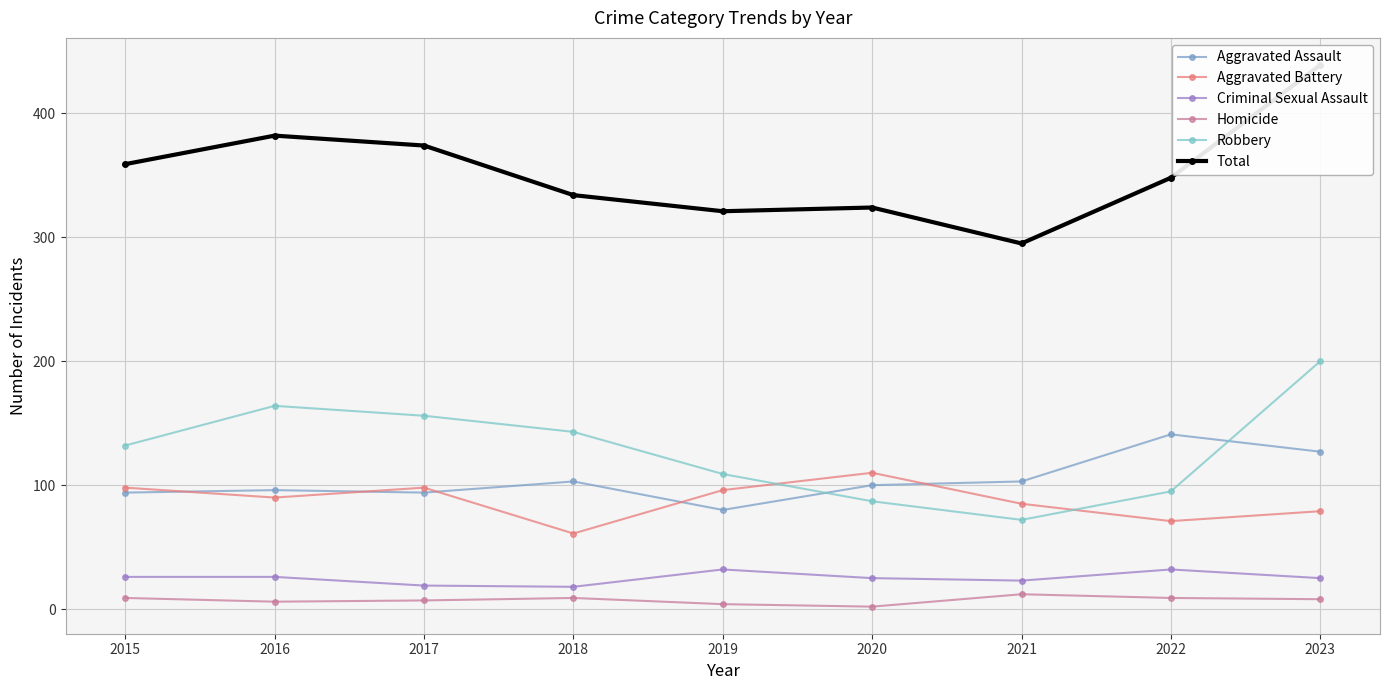

The Criminal Sexual Assault series shows 23 at 2021. True or false?

True